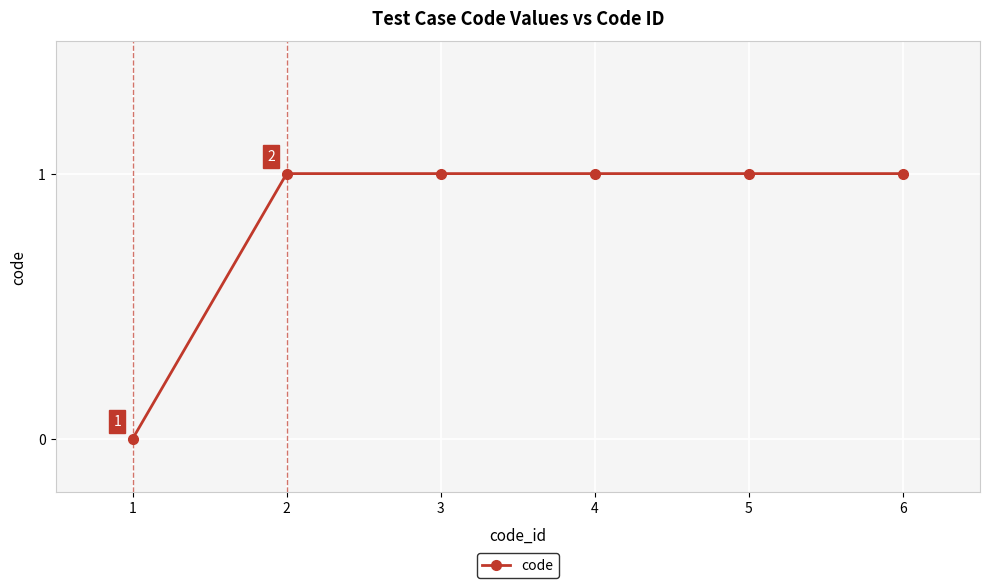

How many series are shown in this chart?

1